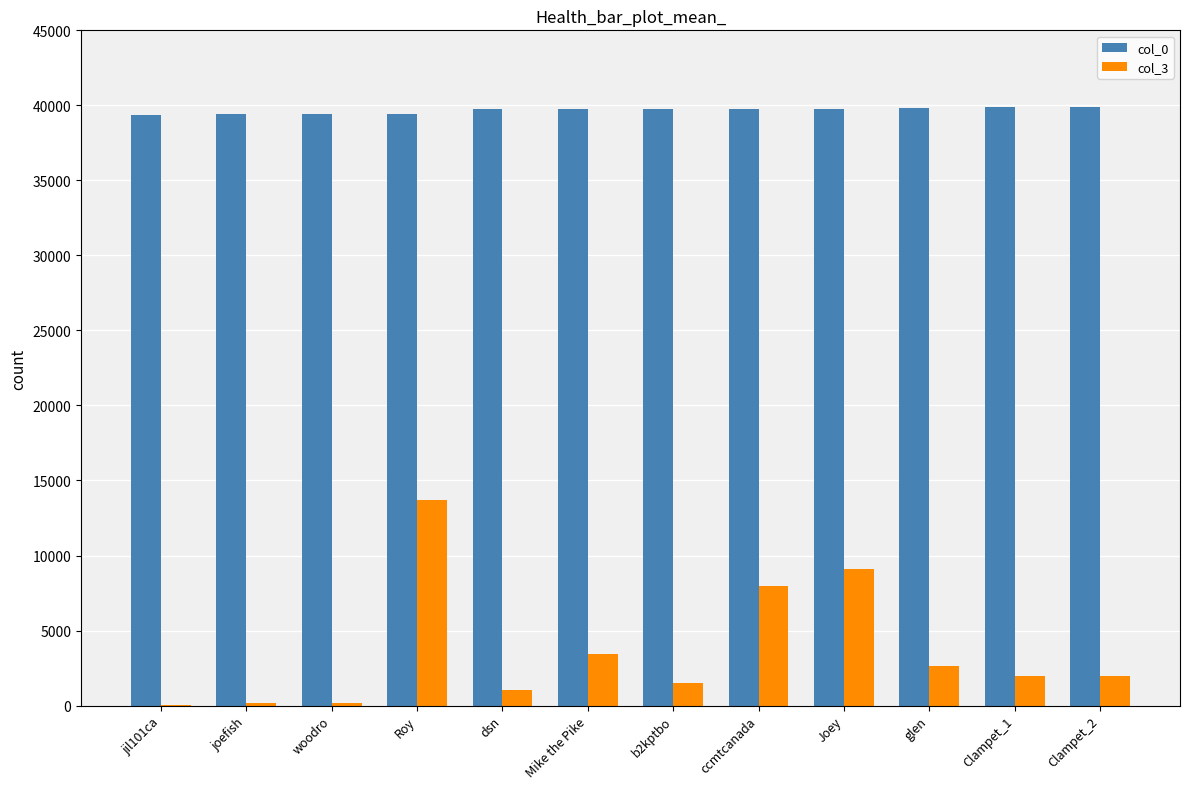

What is the maximum value shown in the chart?

39875